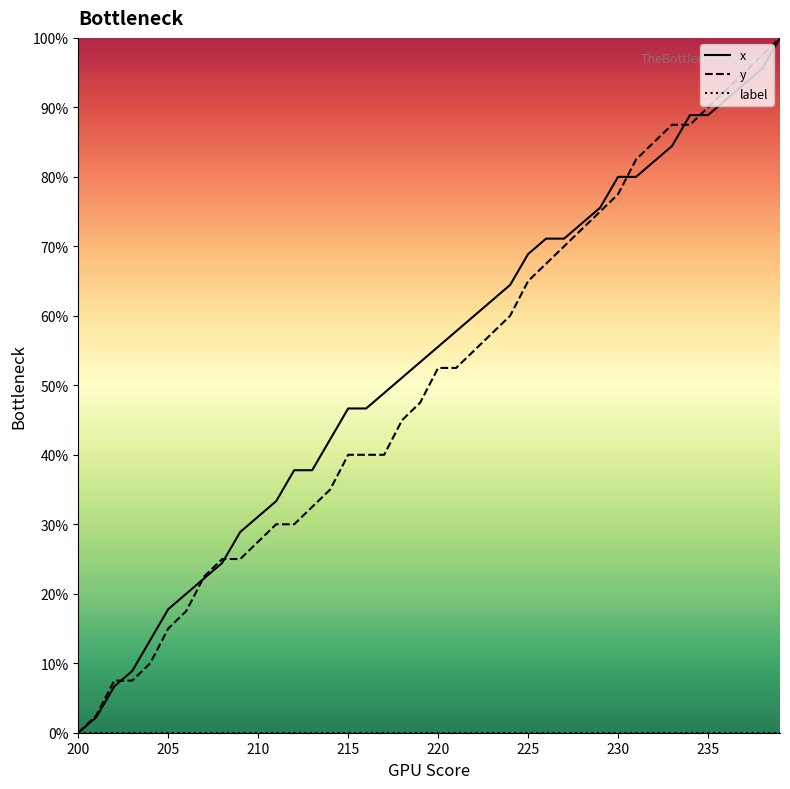

What is the maximum value shown in the chart?

100.0